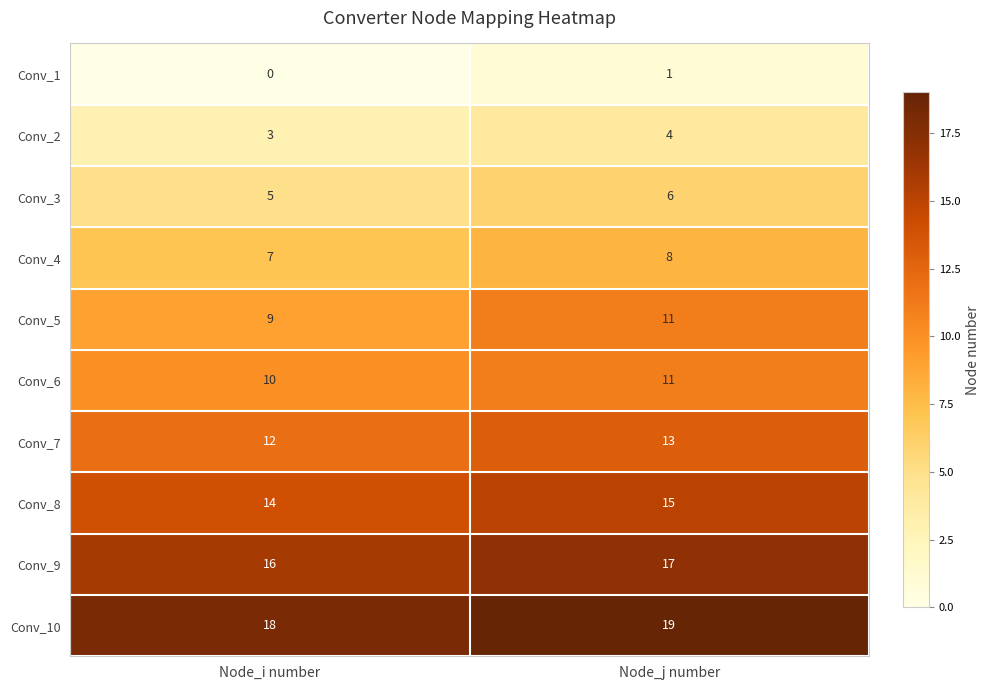

Reading right to left, extract all data points from this chart.

Conv_1: 1	0
Conv_2: 4	3
Conv_3: 6	5
Conv_4: 8	7
Conv_5: 11	9
Conv_6: 11	10
Conv_7: 13	12
Conv_8: 15	14
Conv_9: 17	16
Conv_10: 19	18